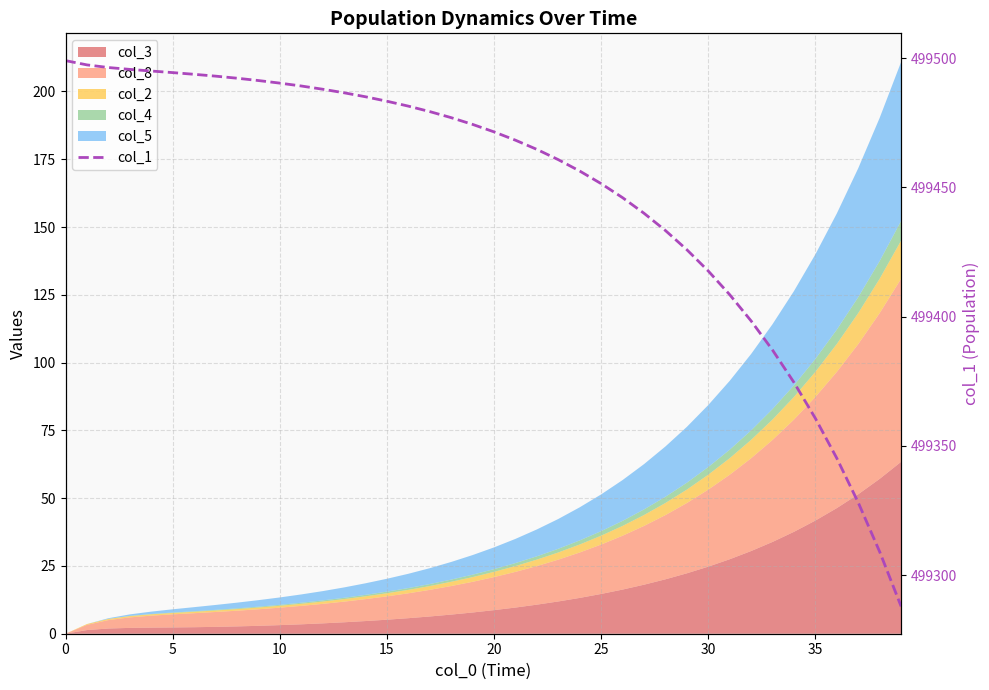

Count the number of values greater than 499474.

20